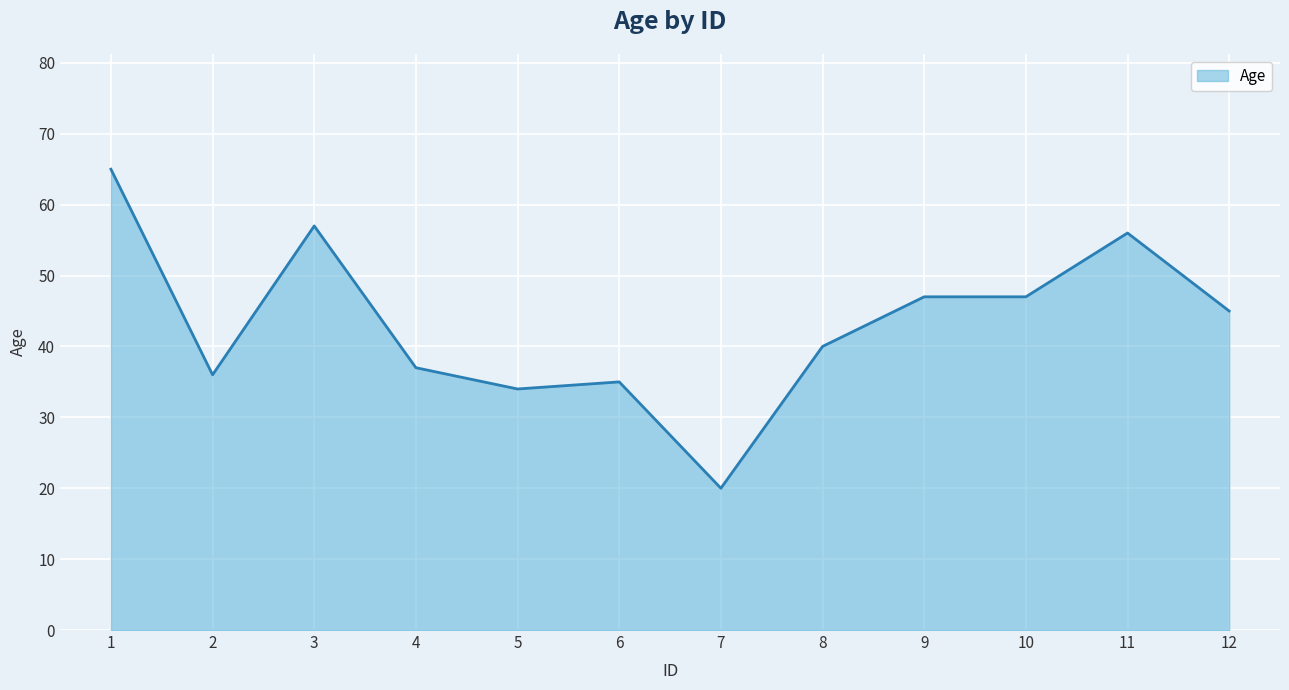

Approximately how many times larger is the value at 3 compared to 2?

1.6